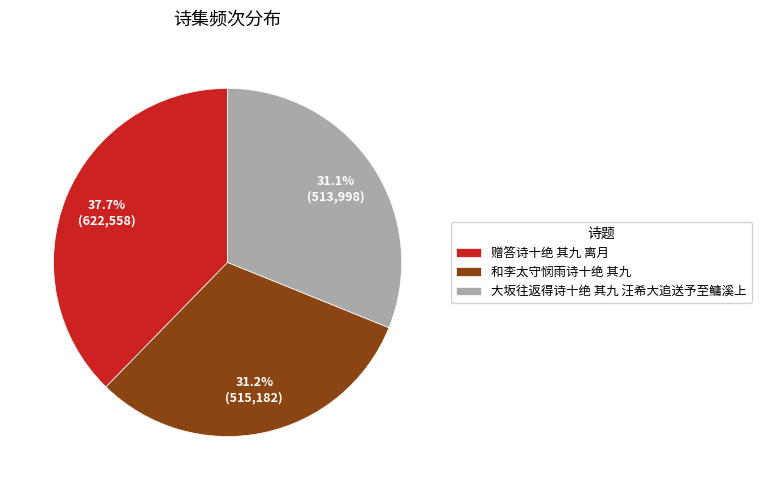

True or false: 和李太守悯雨诗十绝 其九 accounts for 40% of the total.

False